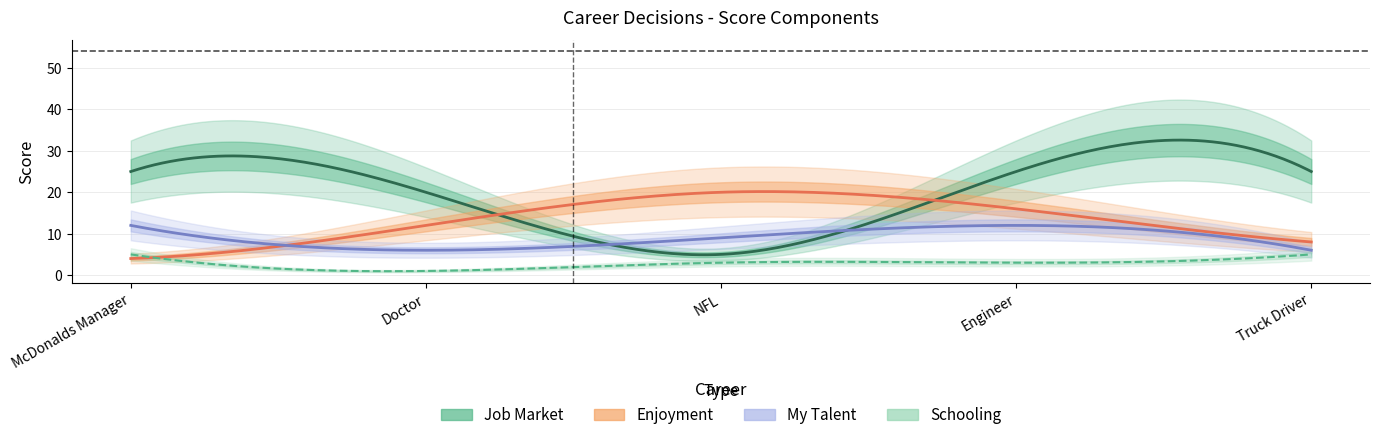

Which label corresponds to the largest value in the chart?

Engineer